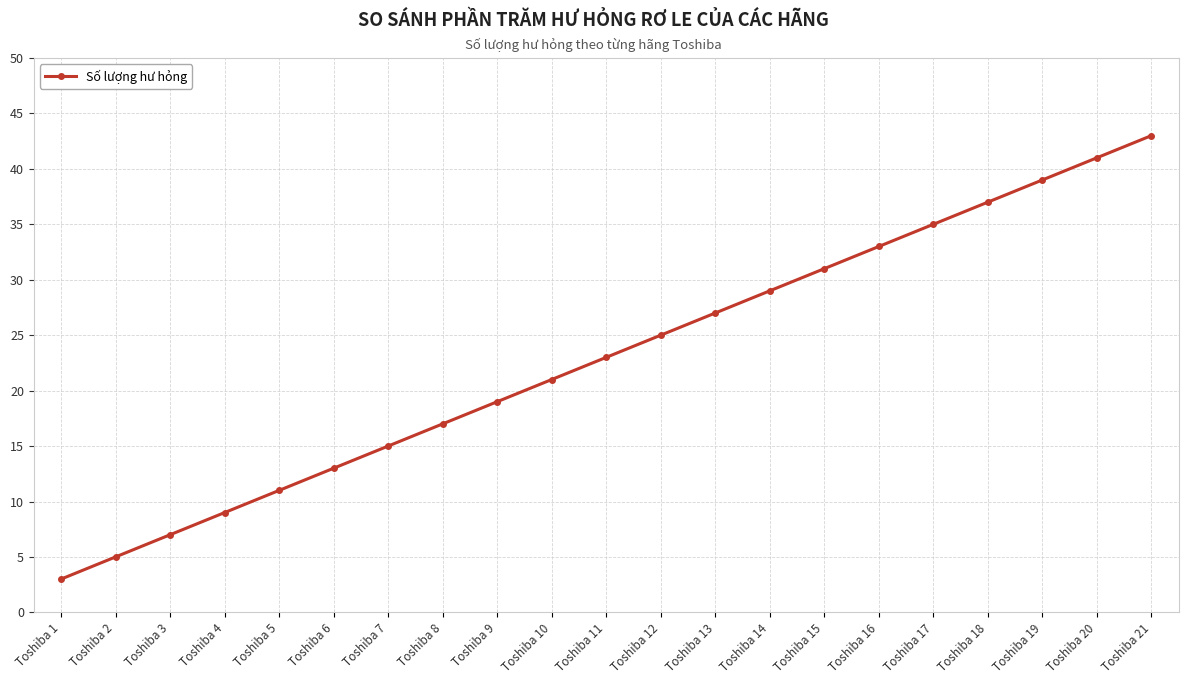

List the labels in order of value, largest first.

Toshiba 21, Toshiba 20, Toshiba 19, Toshiba 18, Toshiba 17, Toshiba 16, Toshiba 15, Toshiba 14, Toshiba 13, Toshiba 12, Toshiba 11, Toshiba 10, Toshiba 9, Toshiba 8, Toshiba 7, Toshiba 6, Toshiba 5, Toshiba 4, Toshiba 3, Toshiba 2, Toshiba 1